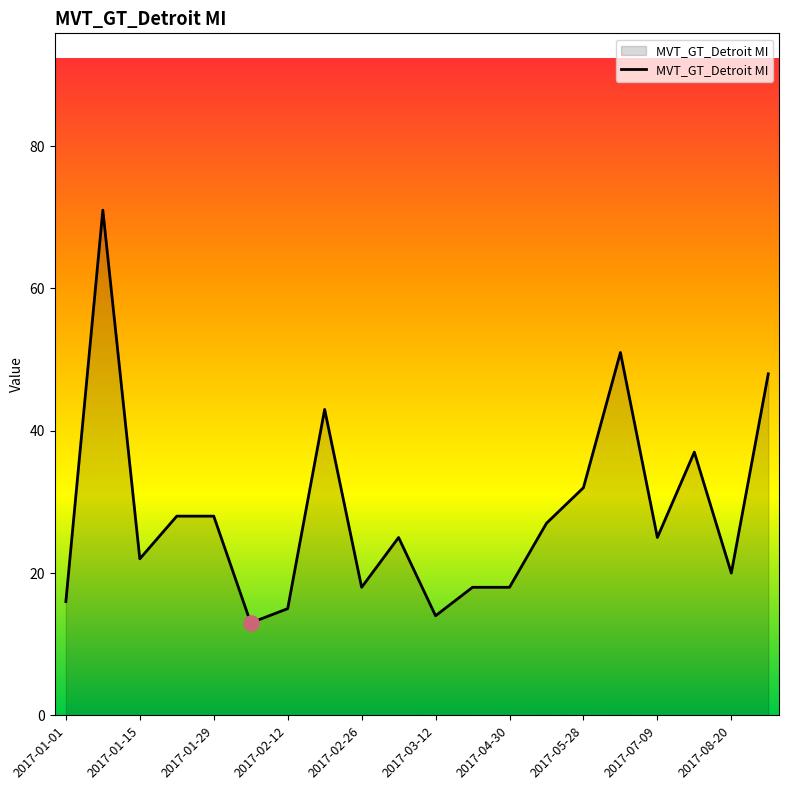

What is the maximum value shown in the chart?

71